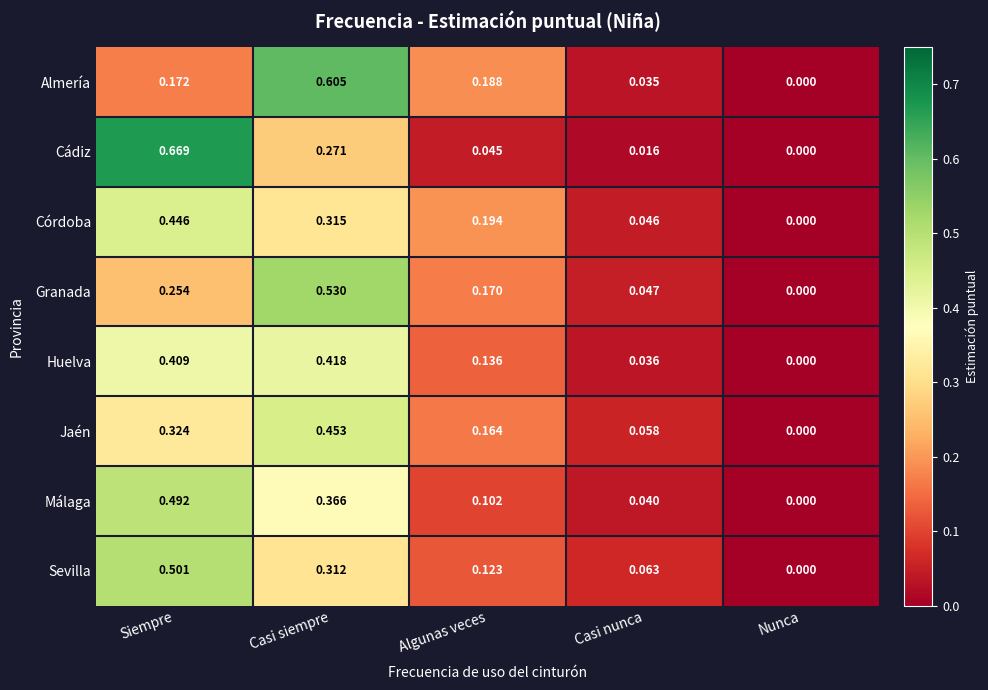

List the series in order of their peak value, highest first.

Cádiz, Almería, Granada, Sevilla, Málaga, Jaén, Córdoba, Huelva